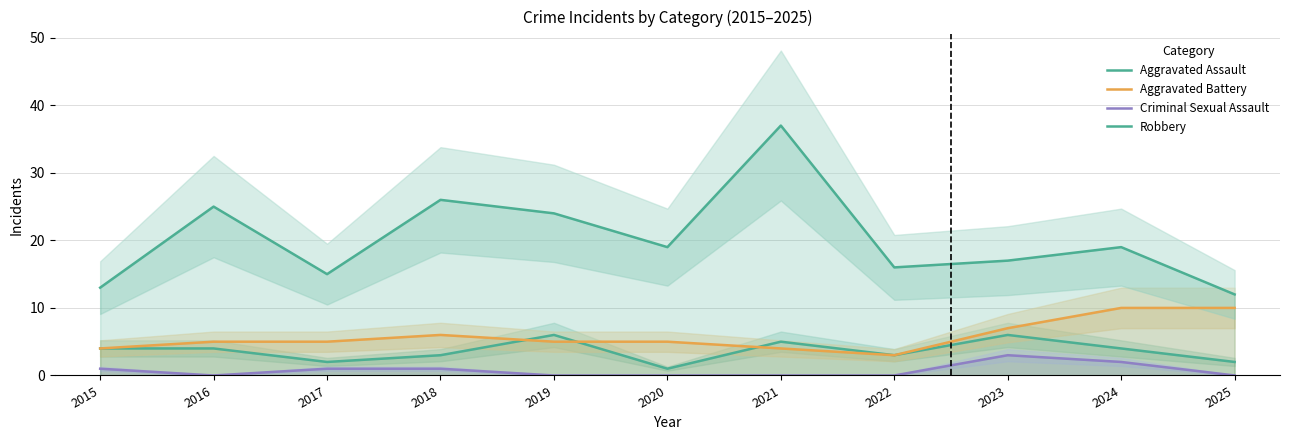

How many data points in Criminal Sexual Assault are above 0?

5